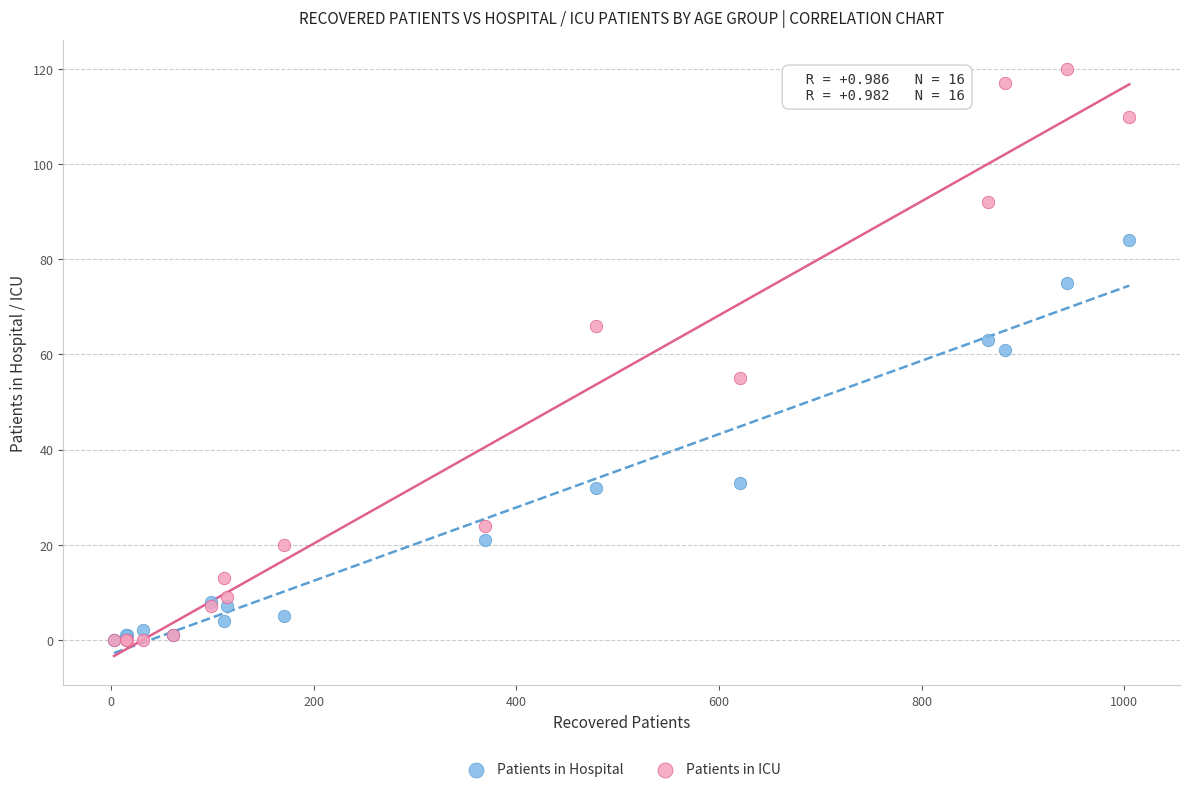

Which series has the widest spread of Y values?

Patients in ICU